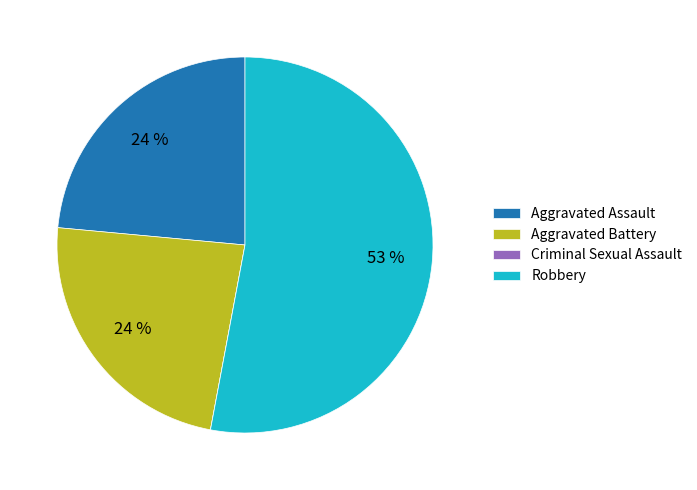

Which has a higher value, Robbery or Aggravated Assault?

Robbery